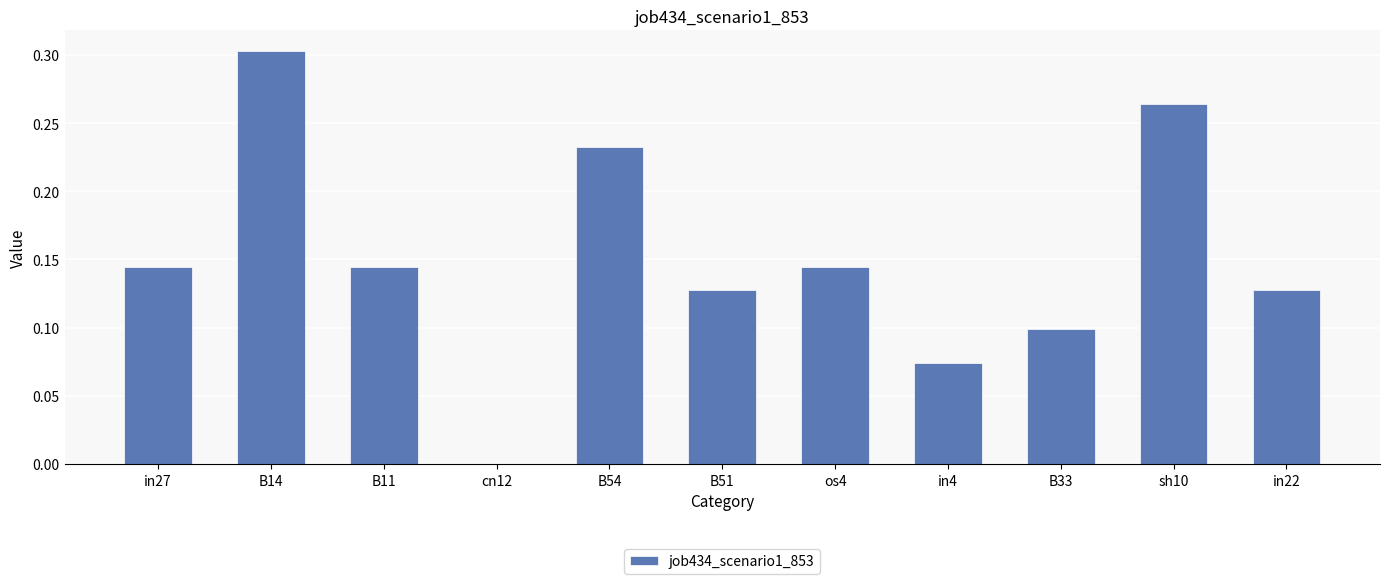

What is the sum of the values at B54 and os4?

0.4